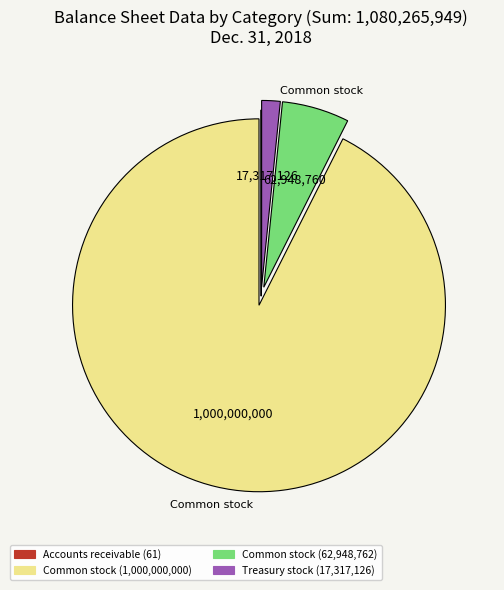

Does any single category account for the majority?

Yes